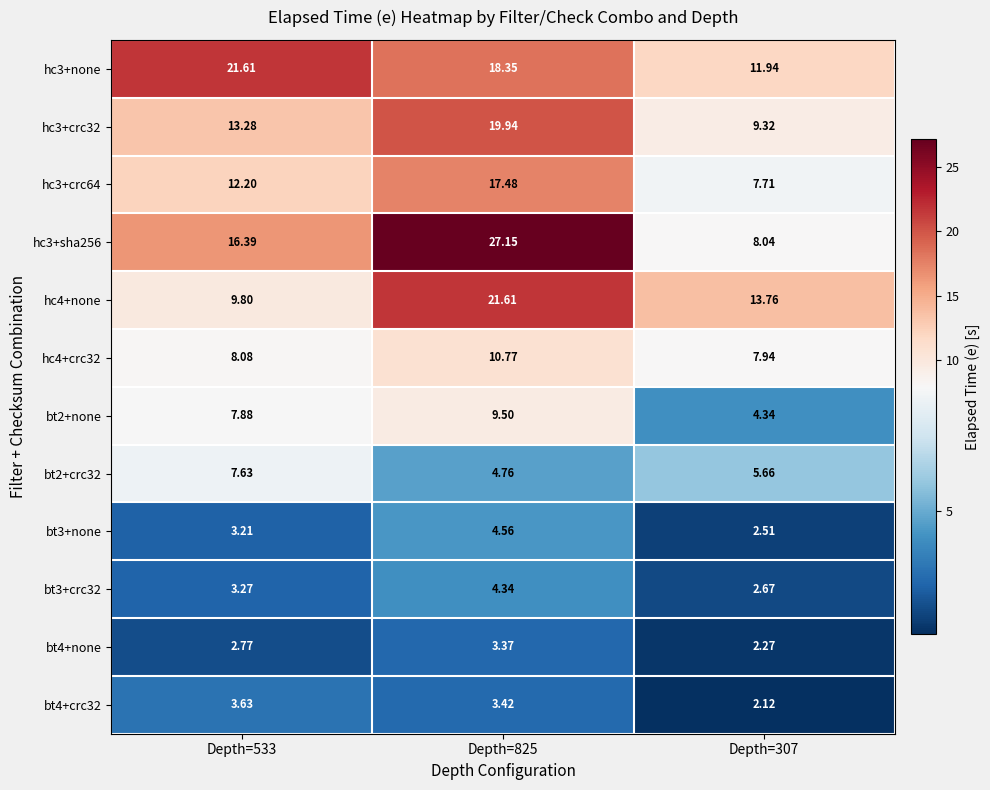

Which series has the largest range (max minus min)?

hc3+sha256